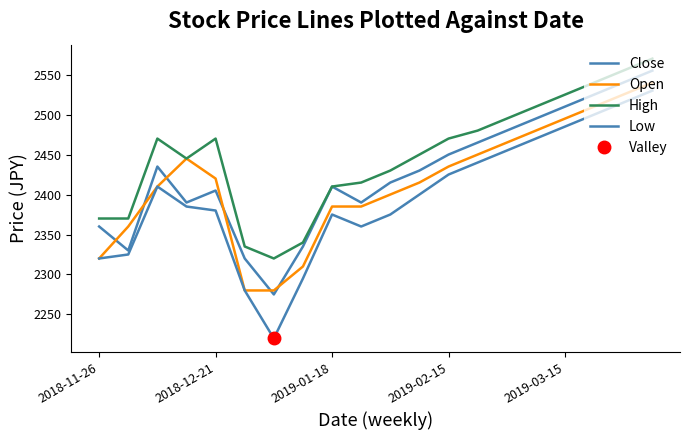

Which series changed the most between 10 and 16?

Low